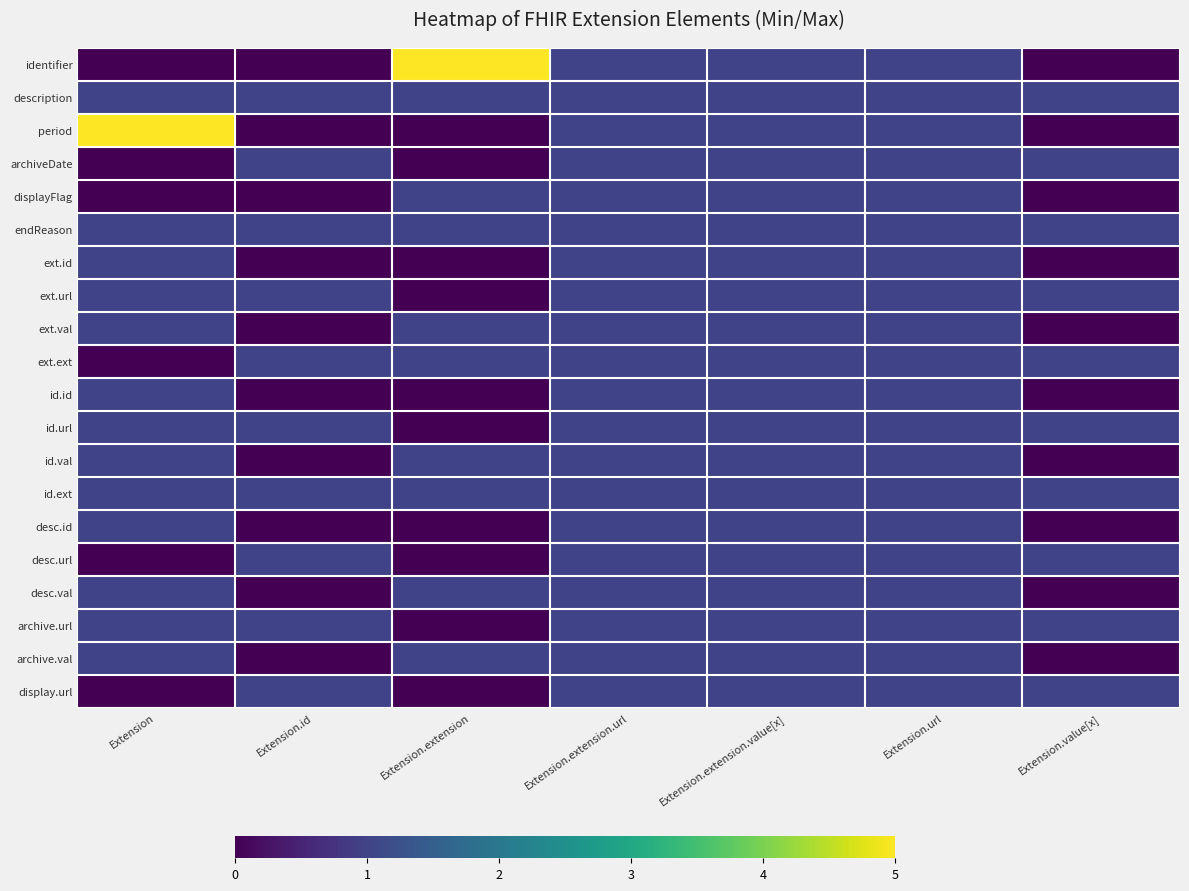

At how many categories does at least one series exceed 2?

2